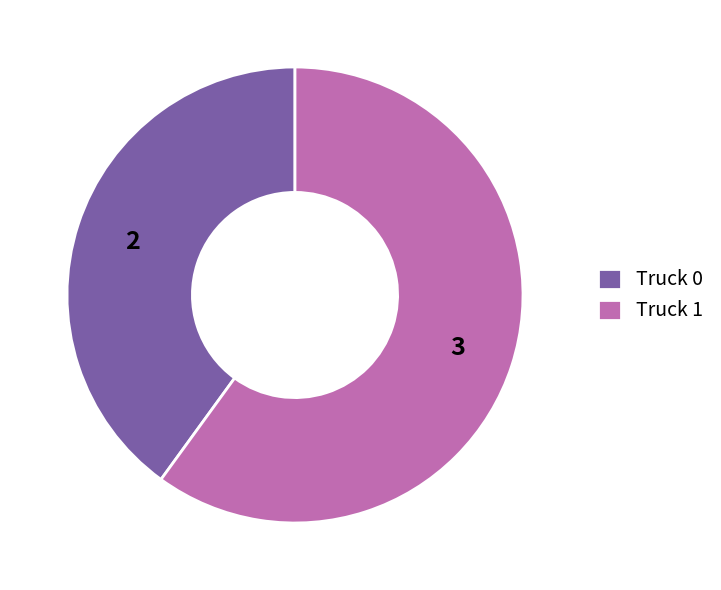

Do Truck 1 and Truck 0 together represent more than half of the pie?

Yes